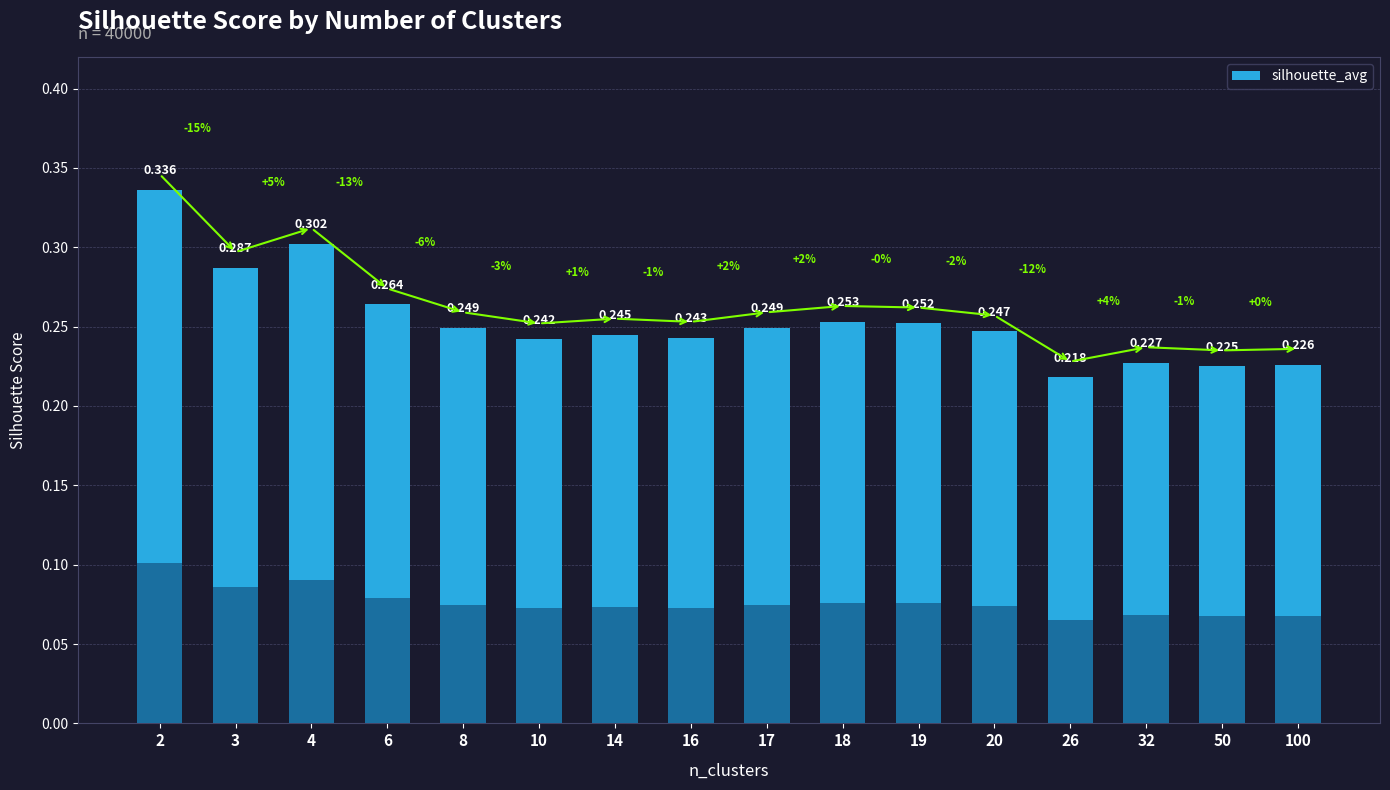

At which category does the chart reach its peak across all series?

2